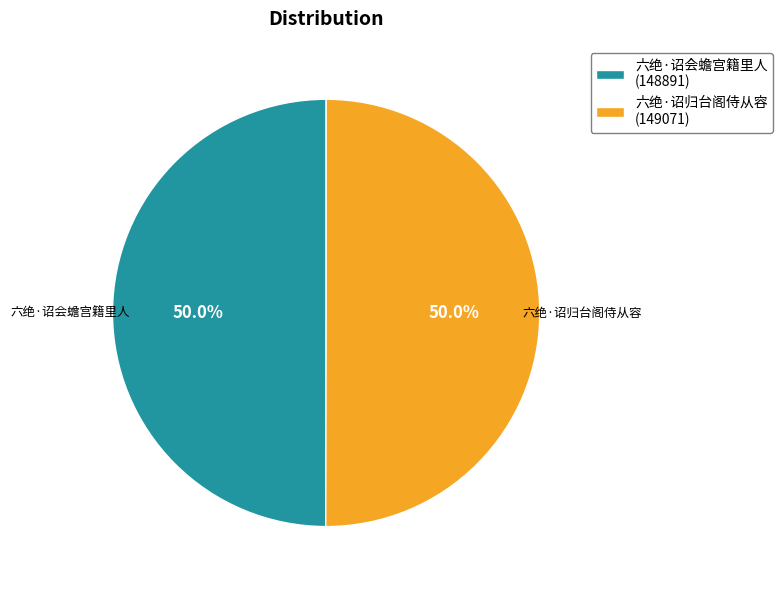

How many segments does this pie chart have?

2